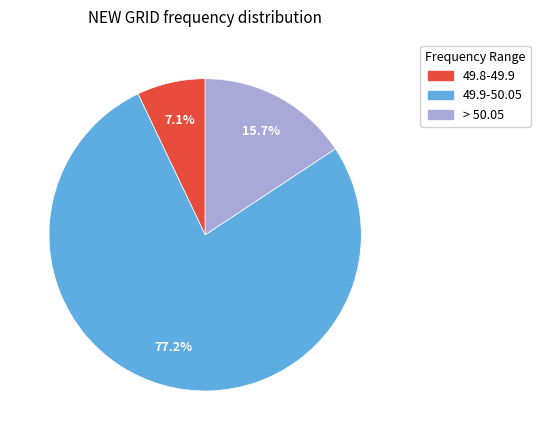

To the nearest percent, what is the difference between the largest and smallest slice percentages?

70%